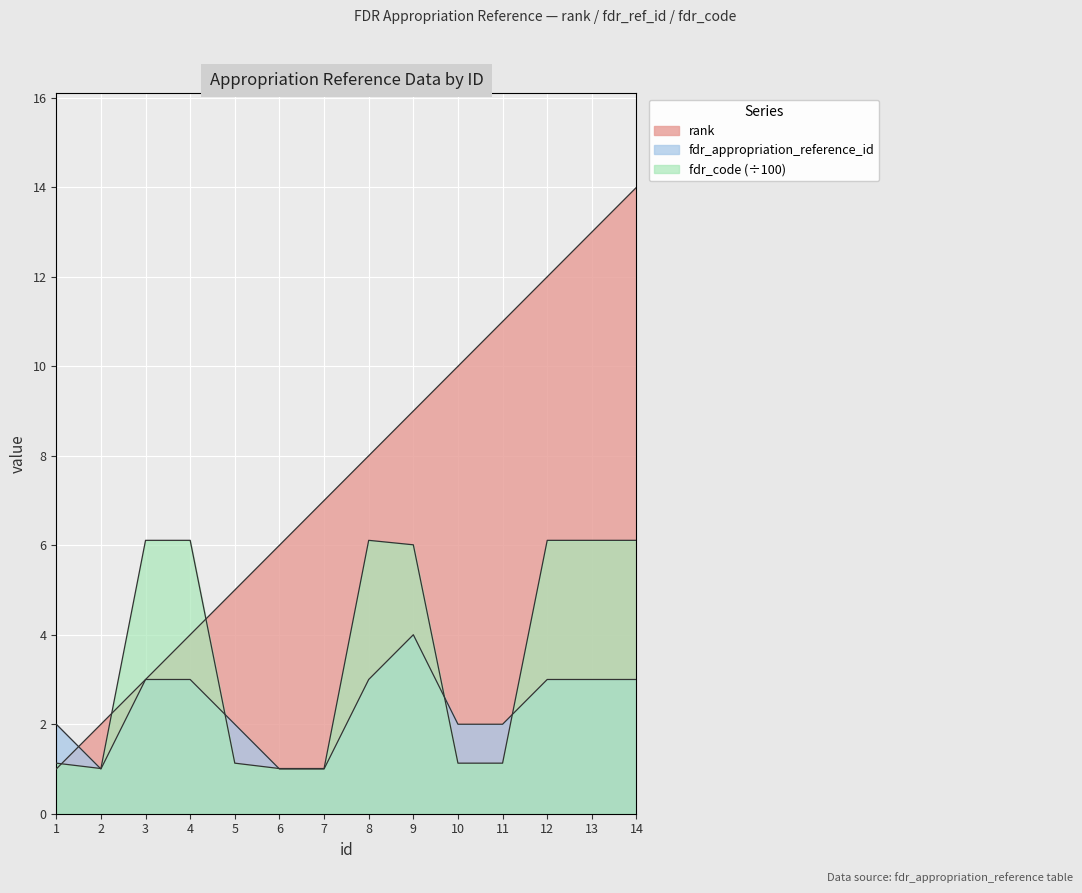

Where does the fdr_code series first go above 6?

3